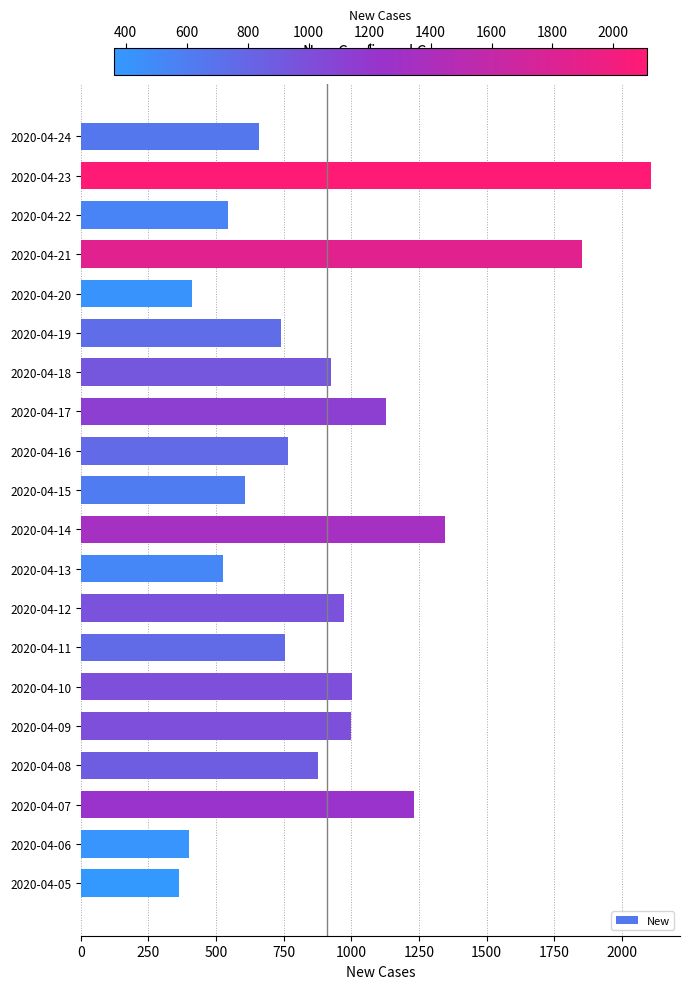

Does the chart contain stacked bars?

No